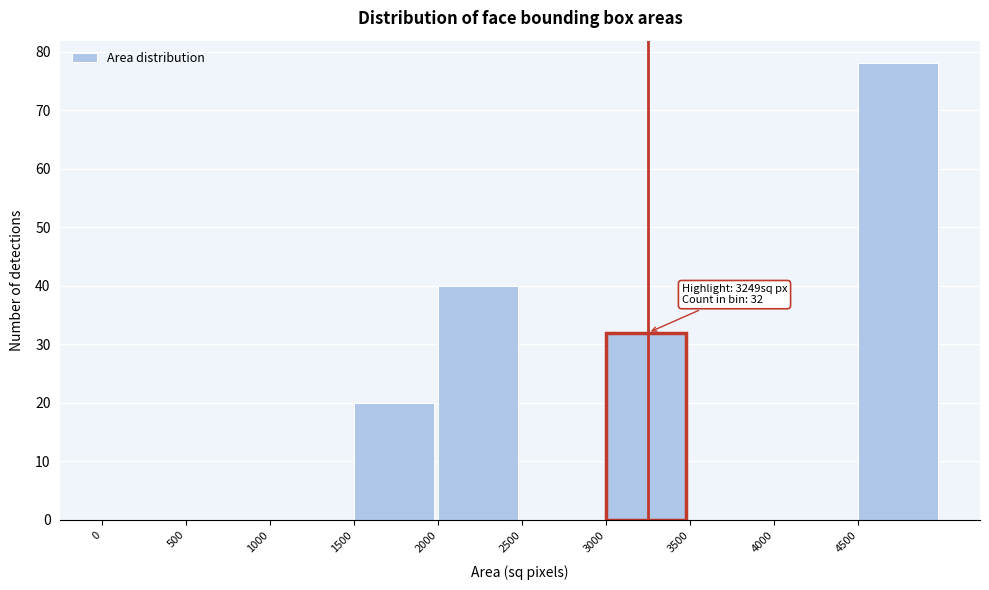

Which range on the x-axis has the tallest bar?

4500 to 5000